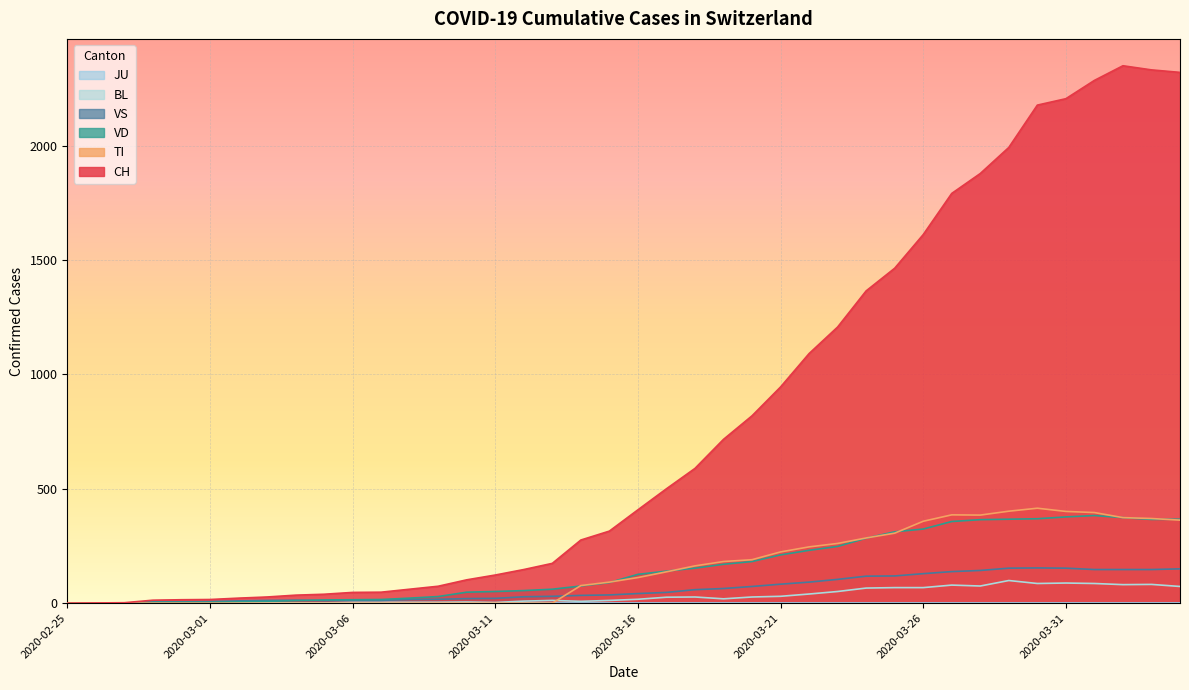

Does the chart display data point markers on the line(s)?

No